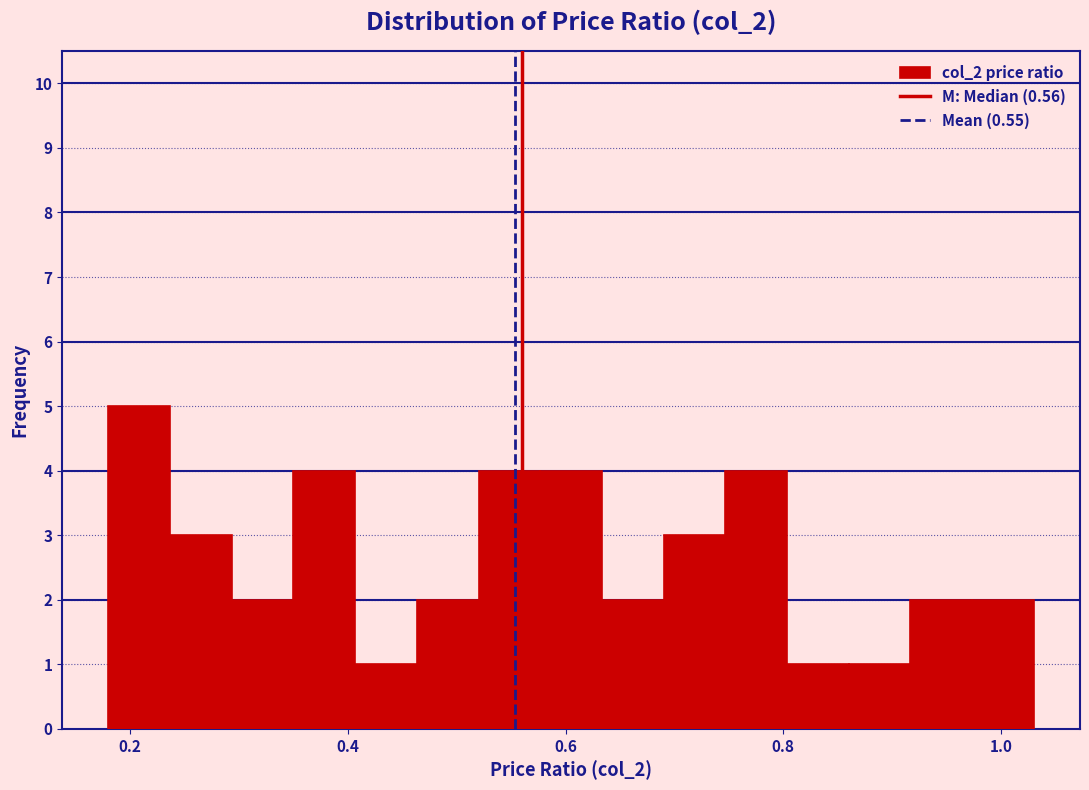

Read against the x-axis, roughly where is the centre of the tallest bar?

0.20